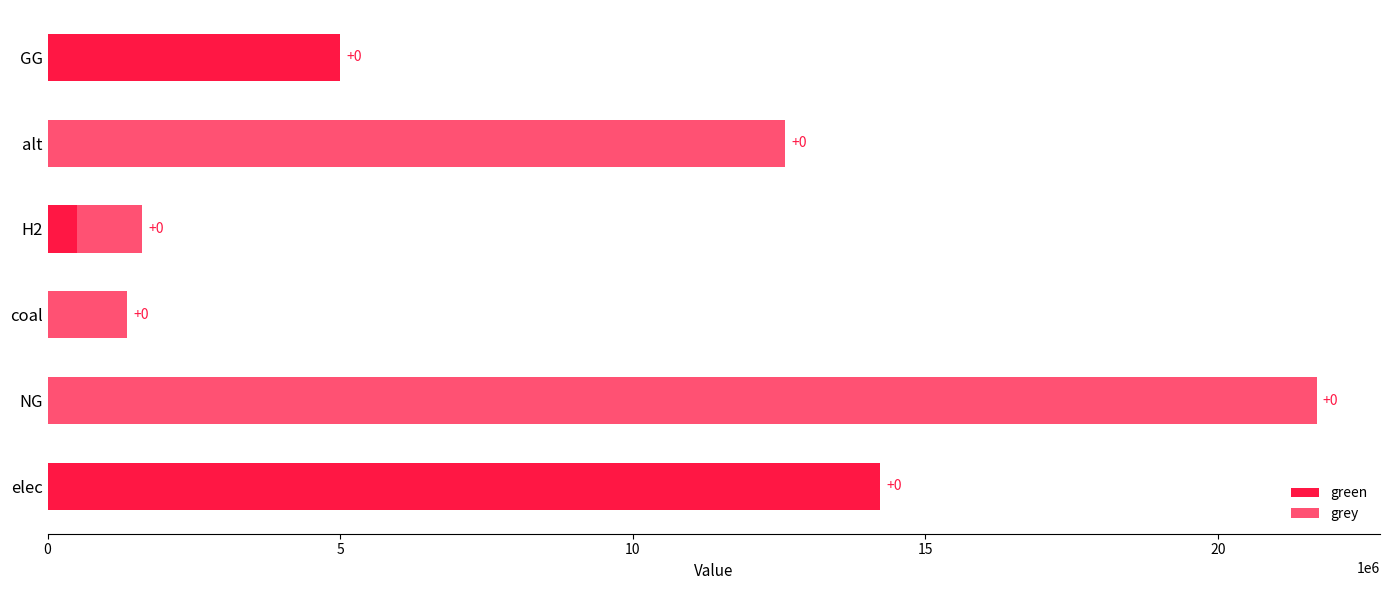

Count the number of data series in this chart.

2